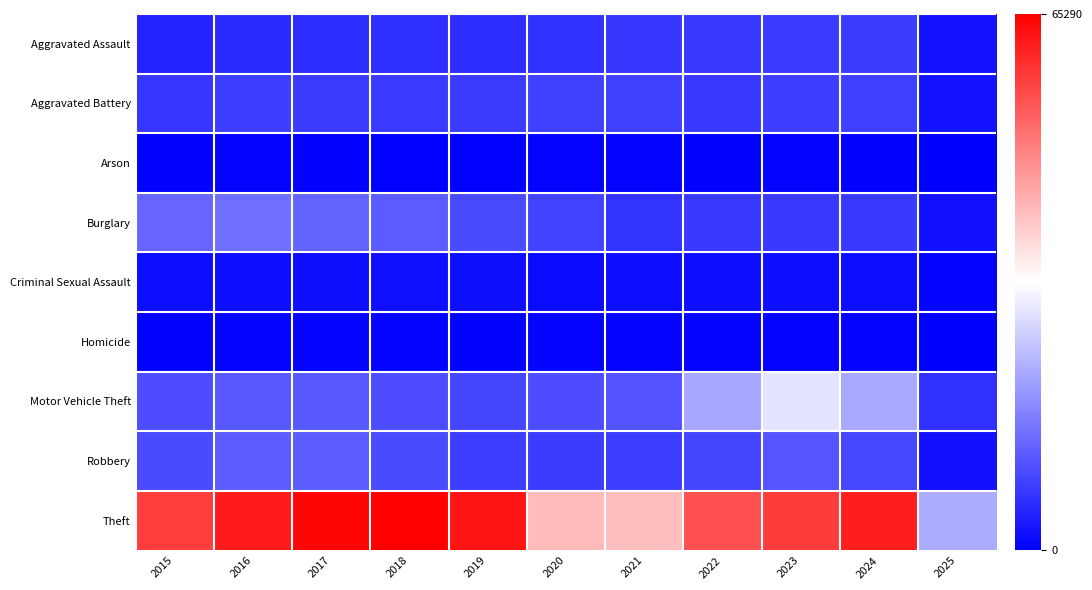

How many categories are shown in the chart?

11